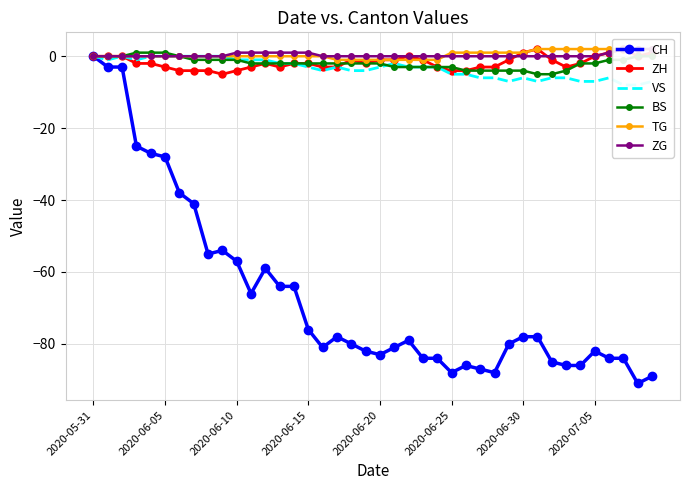

How many lines are shown in the chart?

6